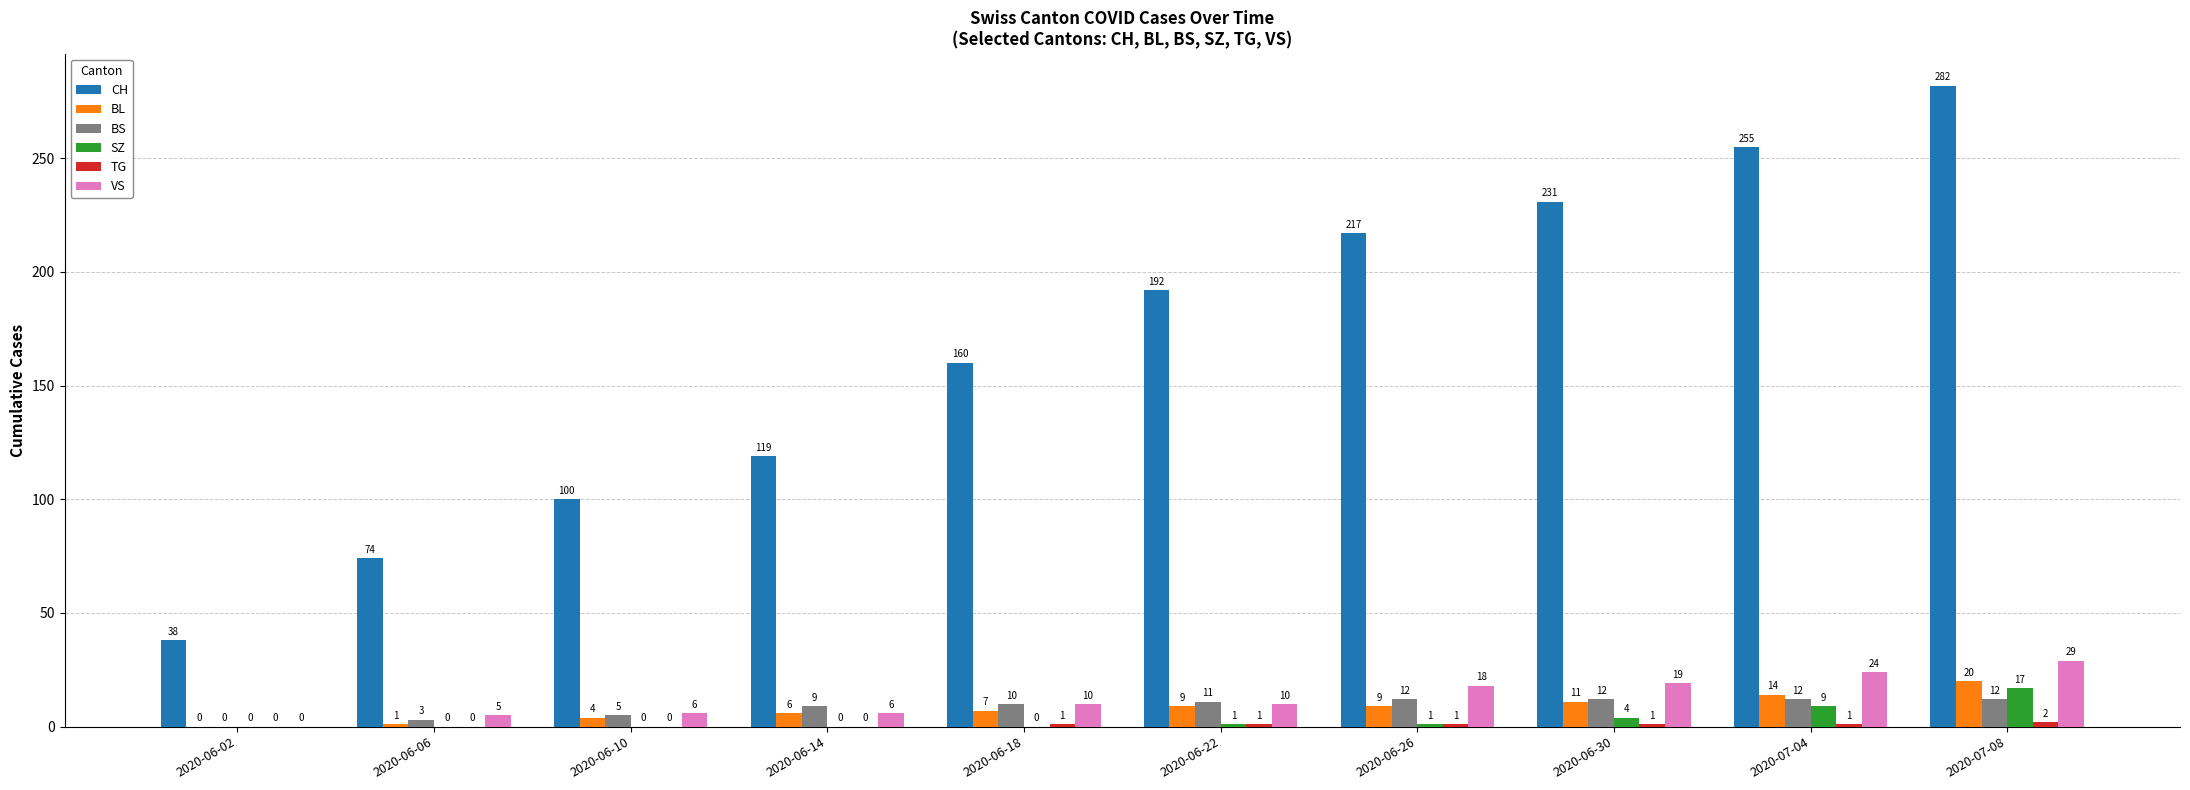

Which series has the largest total across all categories?

CH